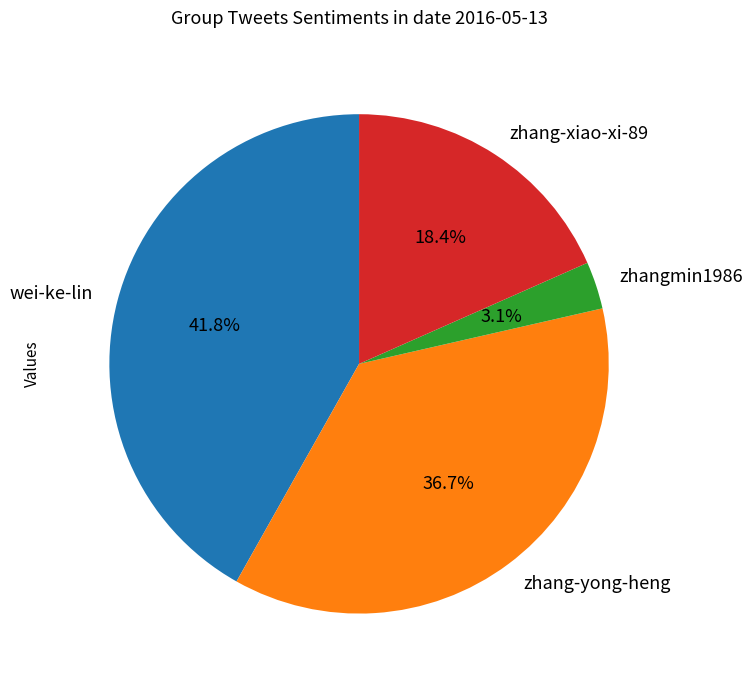

Count the number of slices in the pie.

4